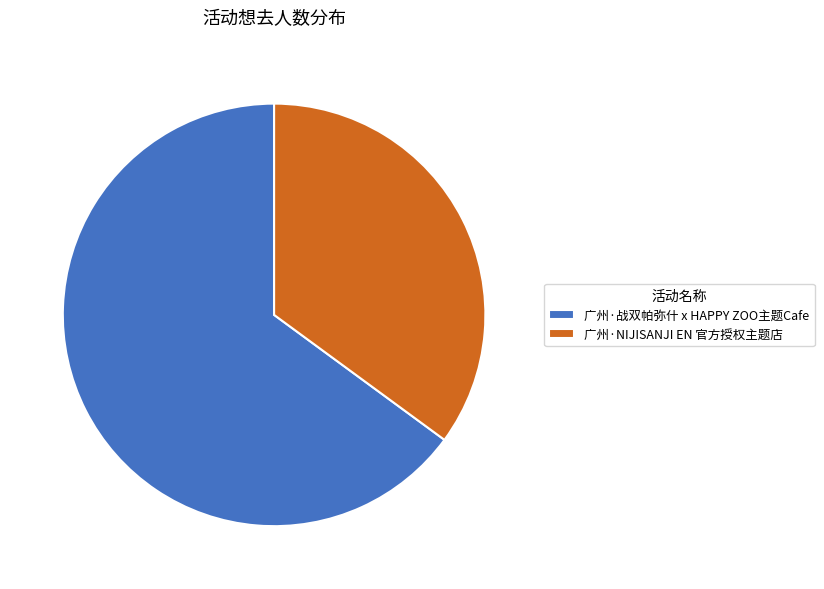

What is the majority slice?

广州·战双帕弥什 x HAPPY ZOO主题Cafe